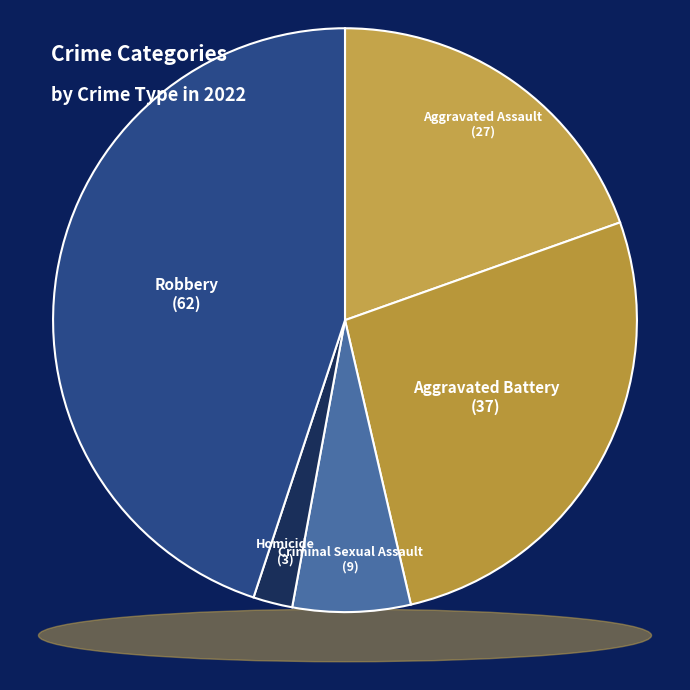

Is there a majority slice in this chart?

No